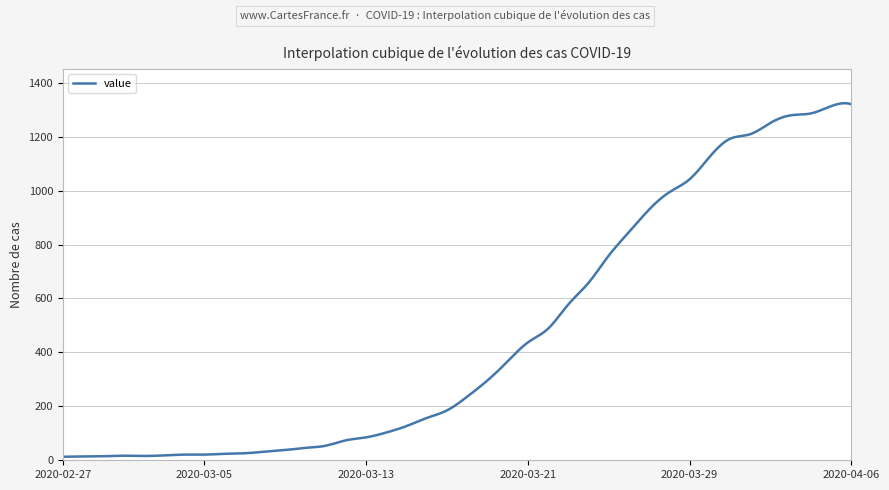

Is this an area chart (filled region under the line)?

No